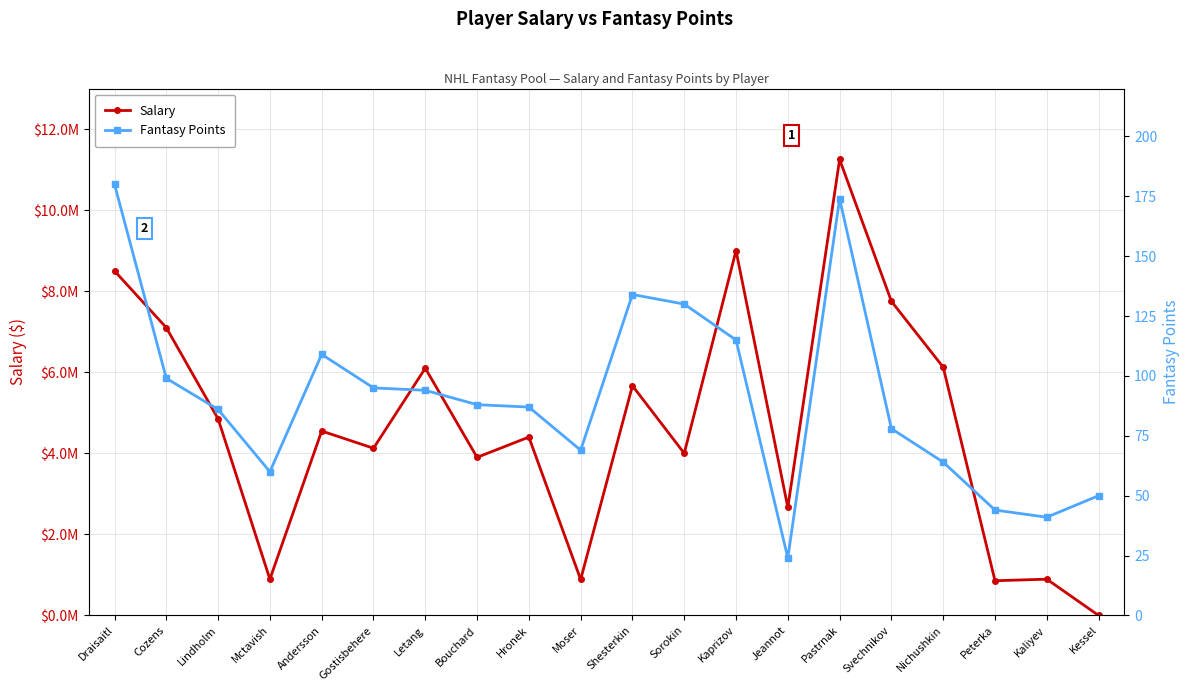

At which category is the sum across all series the highest?

Pastrnak